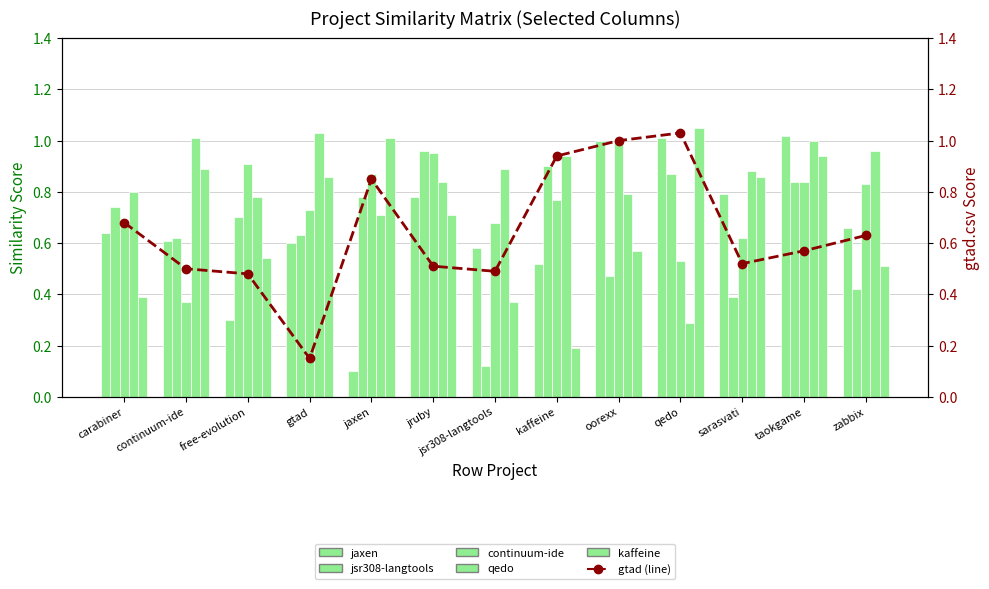

At which category is the sum across all series the highest?

taokgame